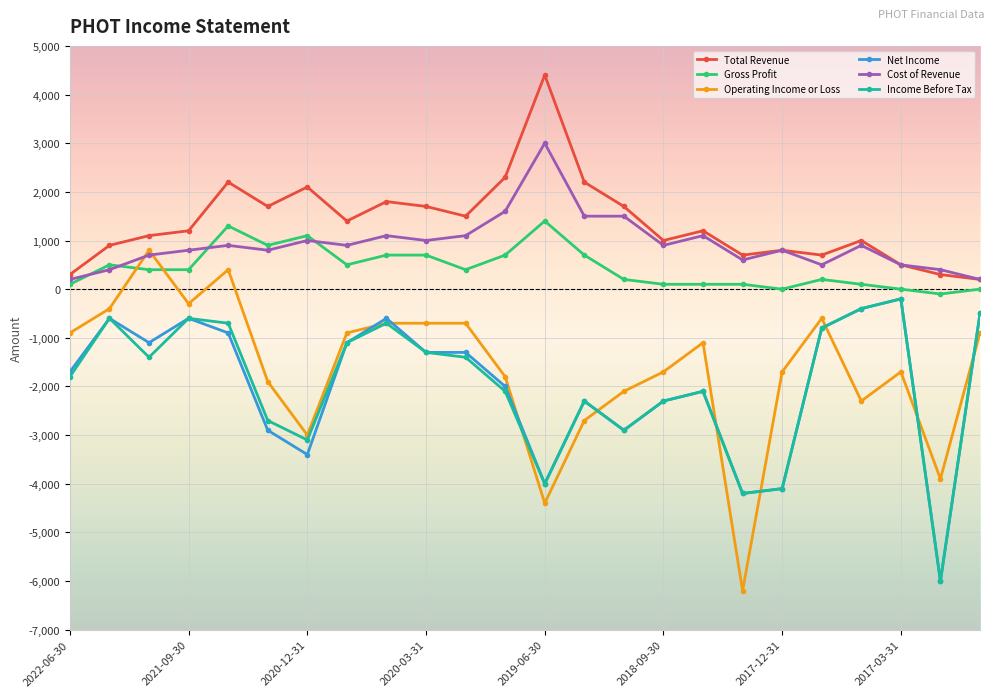

Which series has the largest range (max minus min)?

Operating Income or Loss